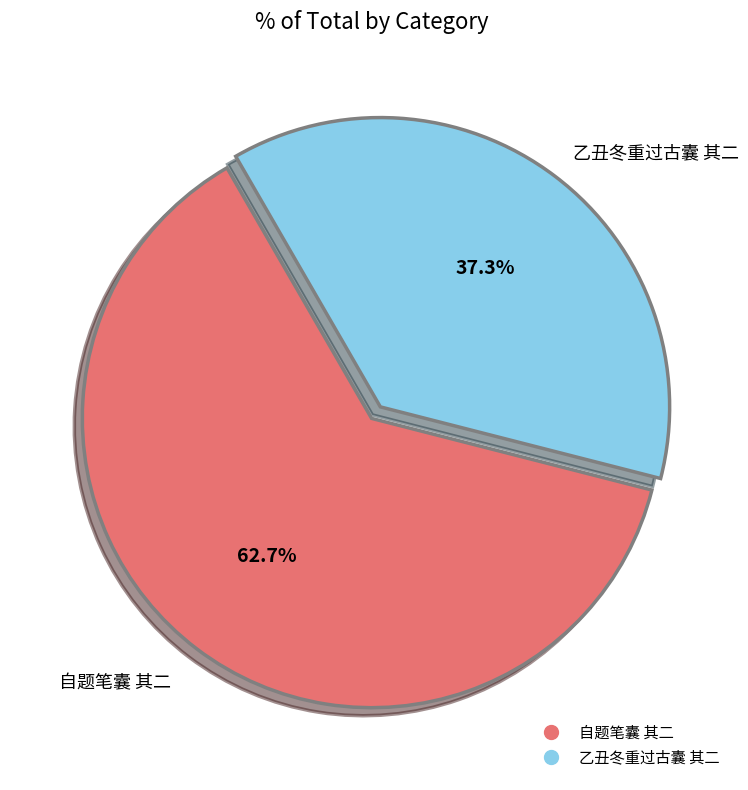

Rank the categories by value from lowest to highest.

乙丑冬重过古囊 其二, 自题笔囊 其二